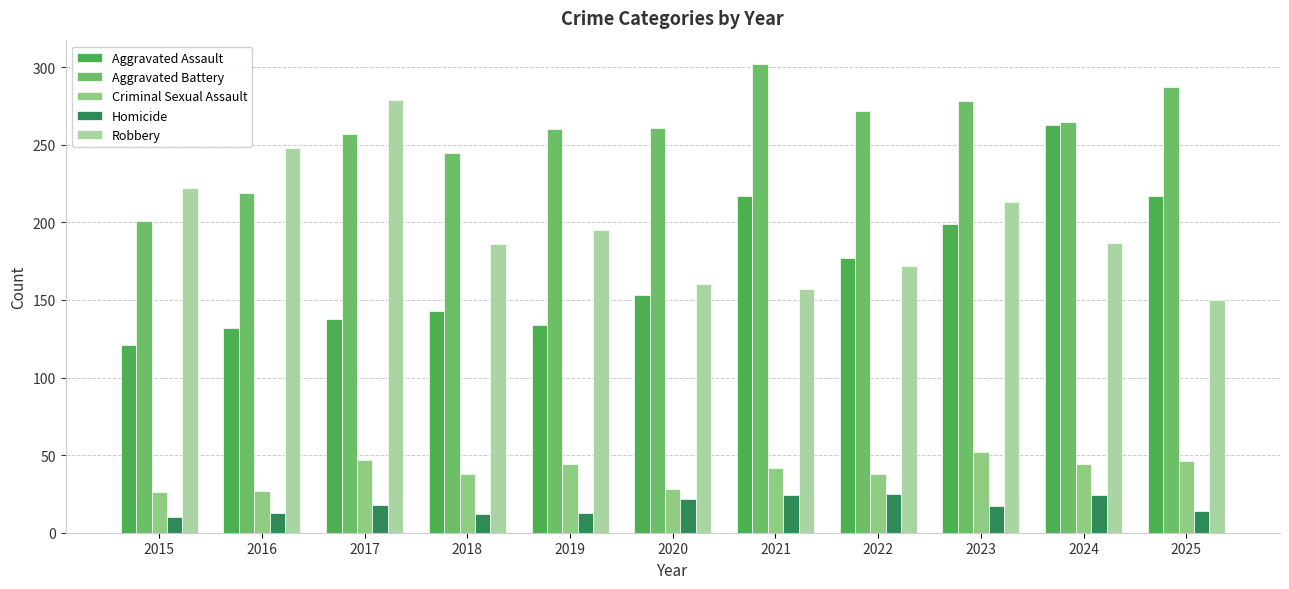

What is the difference between the maximum and minimum values in the Criminal Sexual Assault series?

26